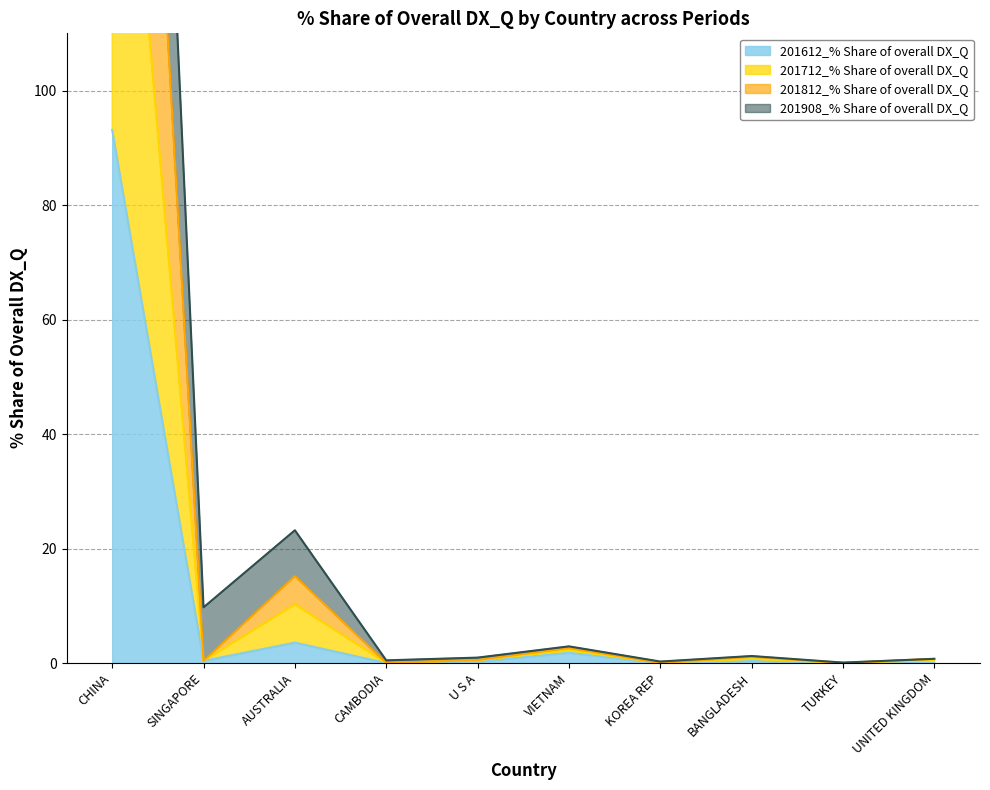

At which label does 201908_% Share of overall DX_Q reach its minimum?

TURKEY